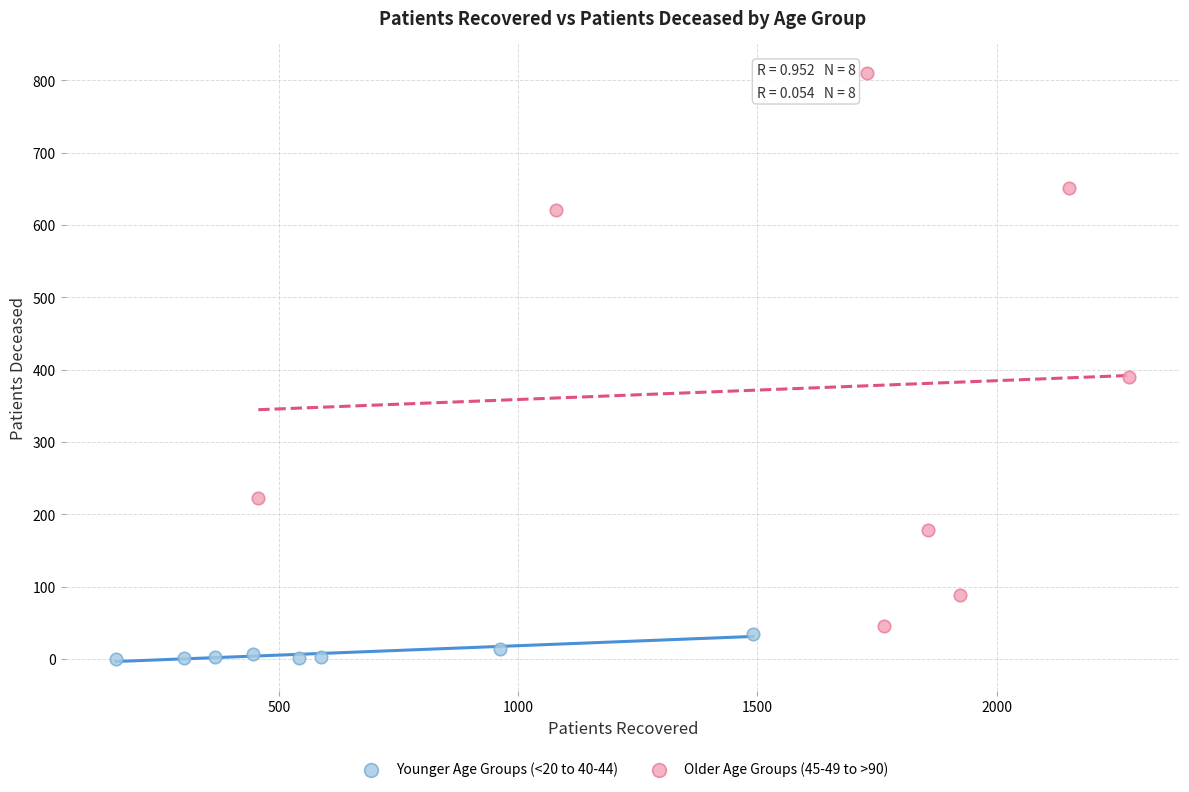

Which series contains the lowest Y value?

Younger Age Groups (<20 to 40-44)